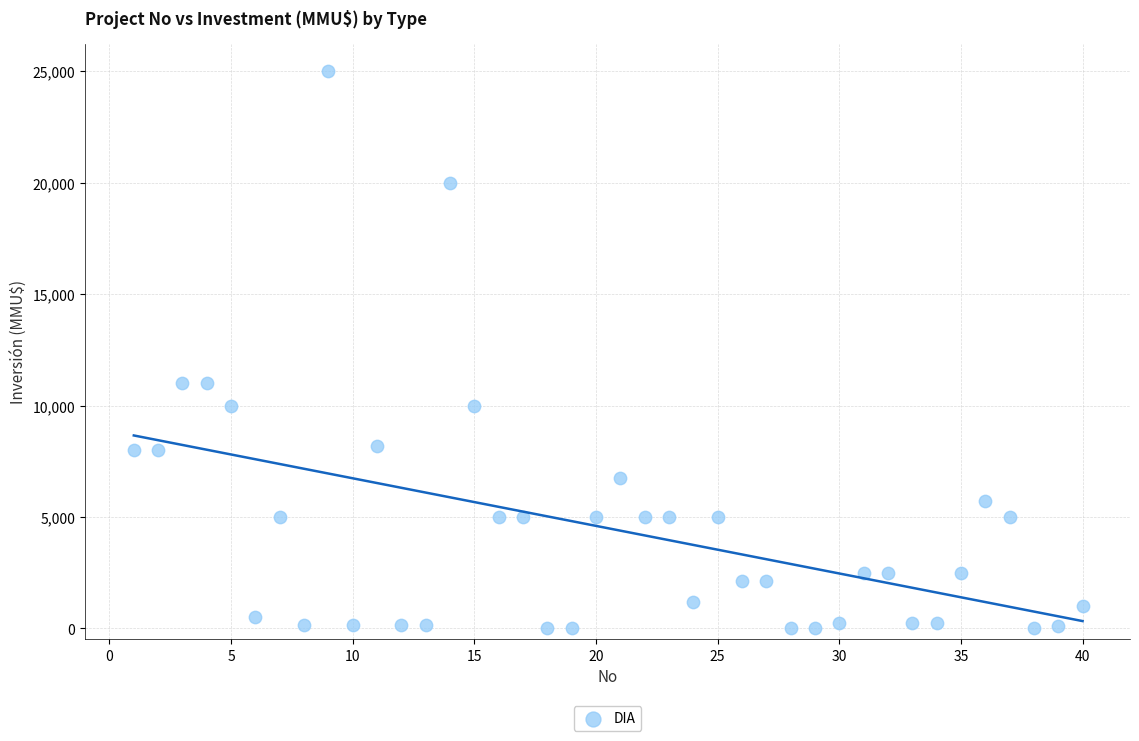

What is the range of Y values (max minus min)?

25000